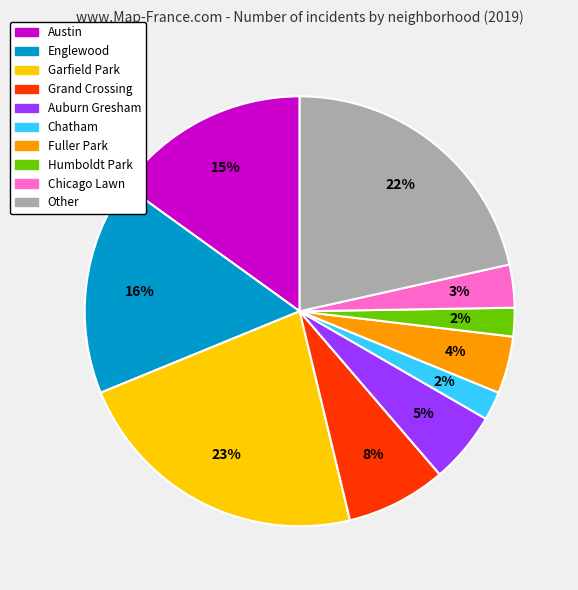

The Auburn Gresham slice represents 5% of the pie. True or false?

True